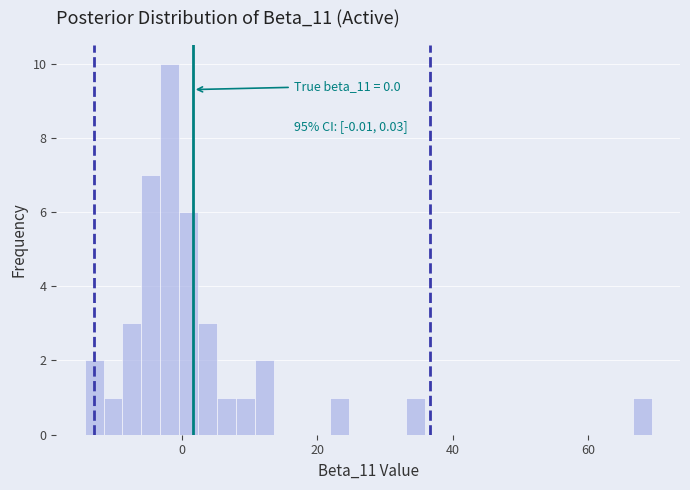

Around what value on the x-axis is the tallest bar? Give the approximate position of its centre, as read against the axis.

-2